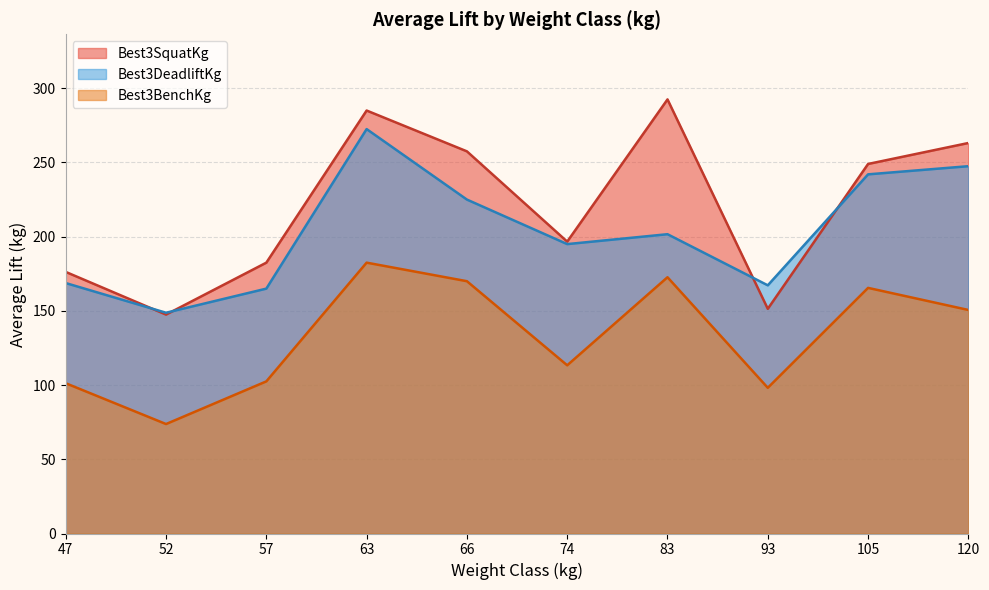

At which label is Best3BenchKg closest to 128?

74